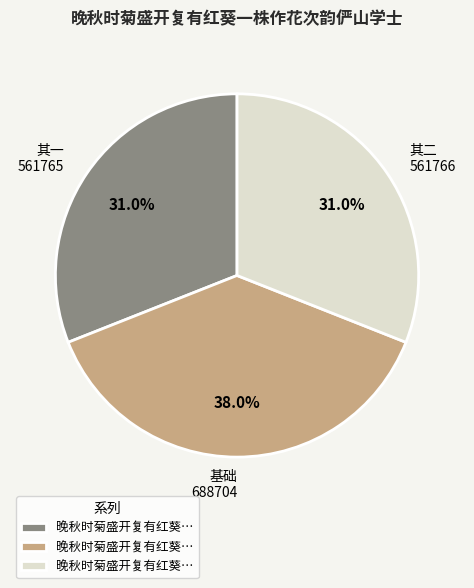

Does any single category account for the majority?

No